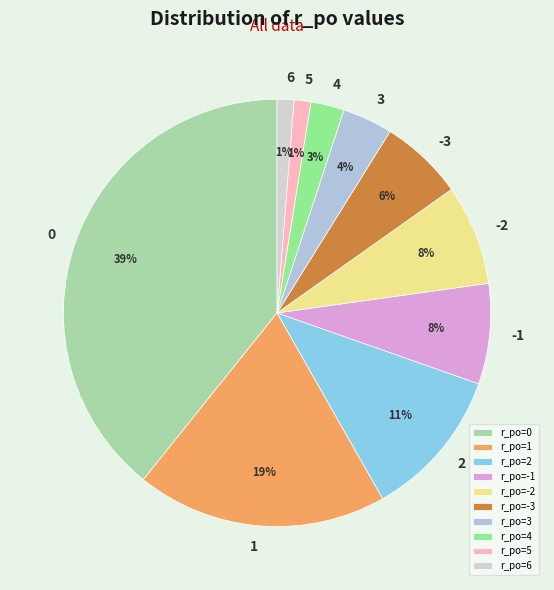

Is the sum of -2 and 1 greater than half?

No